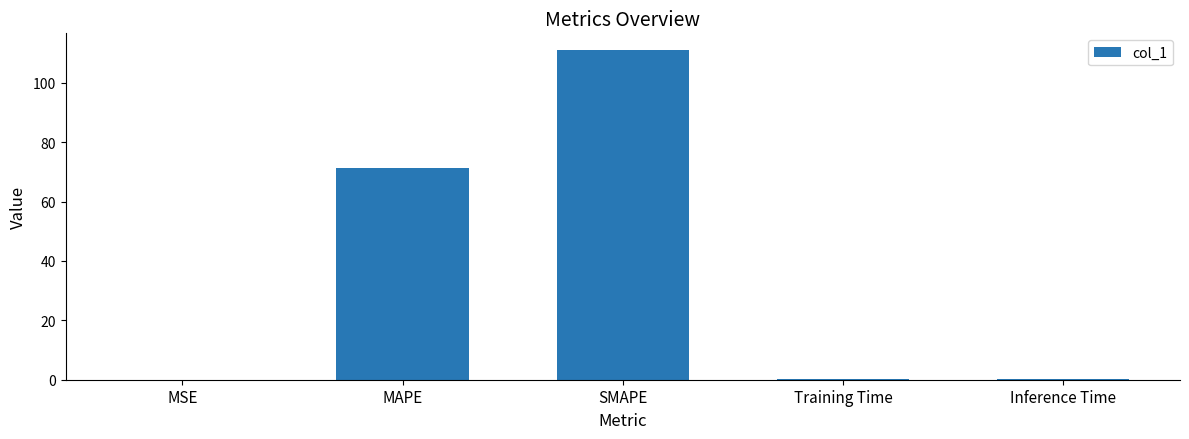

At which category does the chart reach its peak across all series?

SMAPE